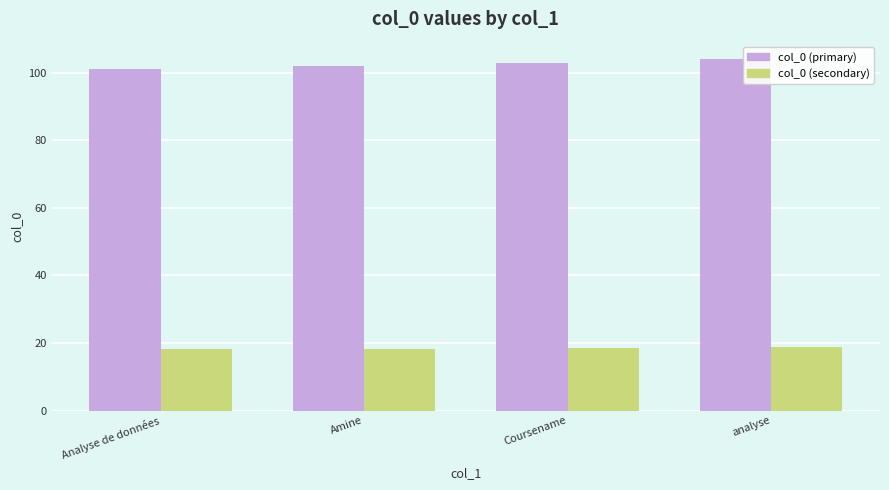

Which series has the largest total across all categories?

col_0 (primary)